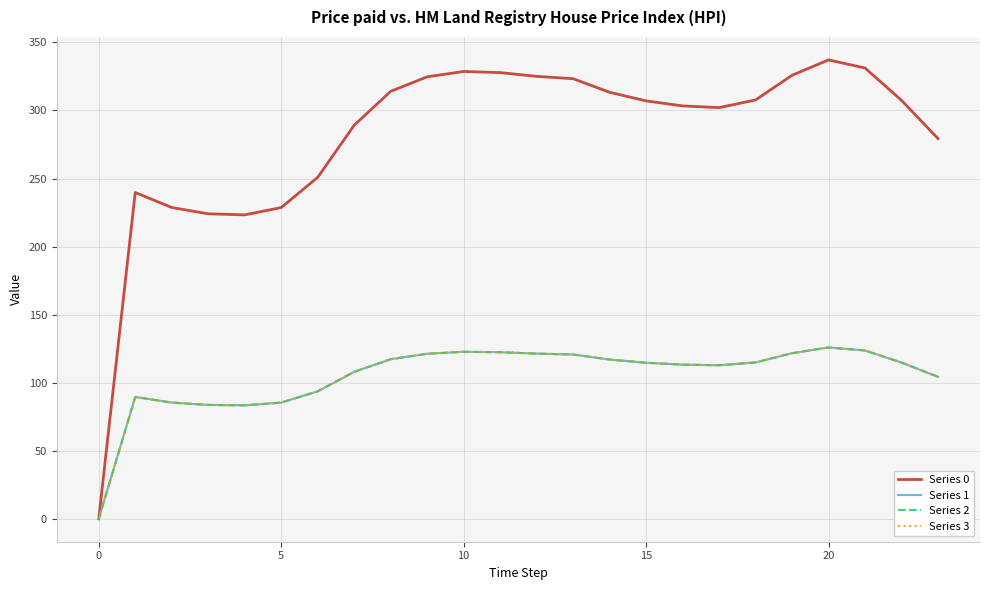

What is the label of the 9th point from the right?

15